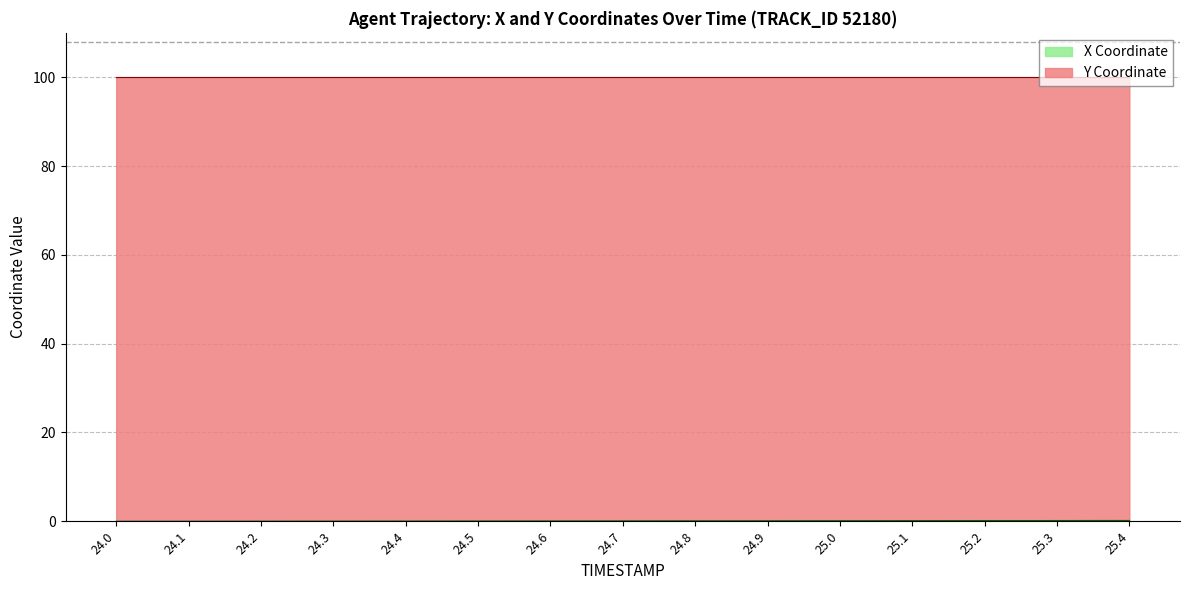

What position from the right is 24.3?

12